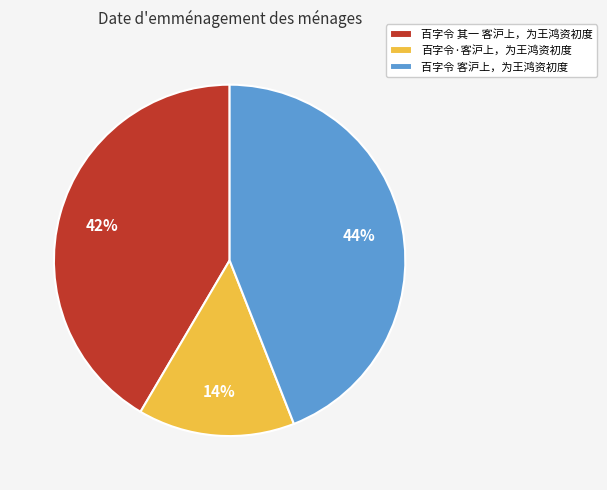

What is the ratio of the value at 百字令·客沪上，为王鸿资初度 to the value at 百字令 其一 客沪上，为王鸿资初度?

0.3